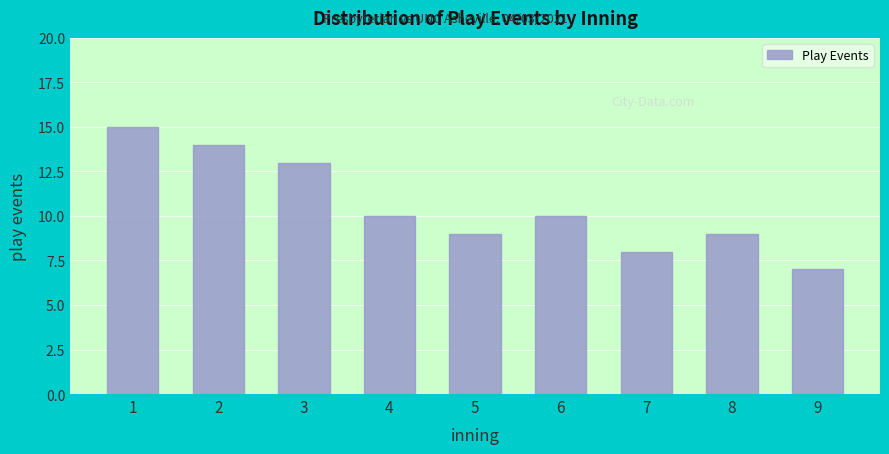

Reading left to right, list all the values displayed in this chart.

1=15	2=14	3=13	4=10	5=9	6=10	7=8	8=9	9=7